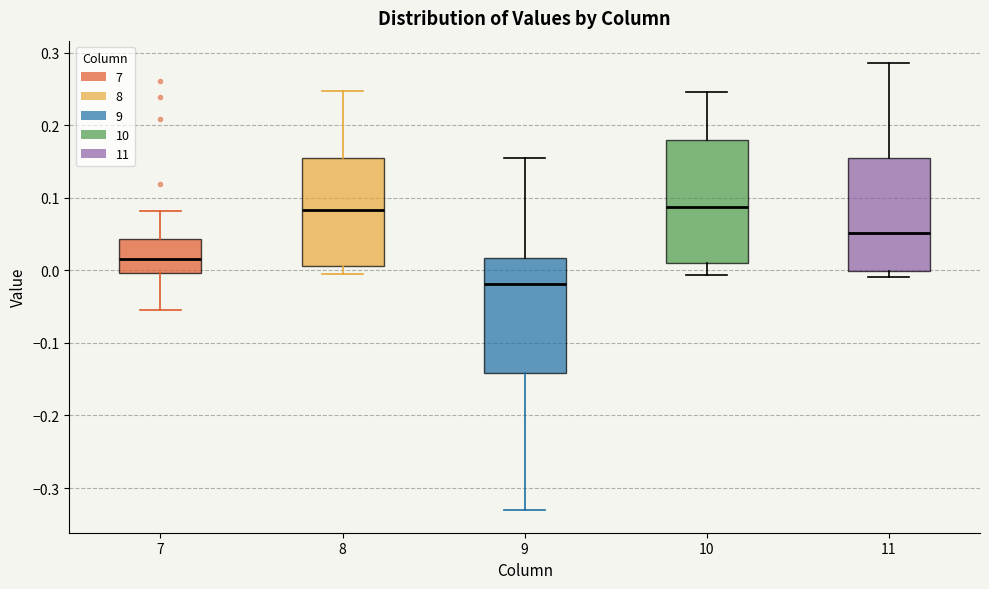

Which box is the tallest, from its lower edge to its upper edge?

10